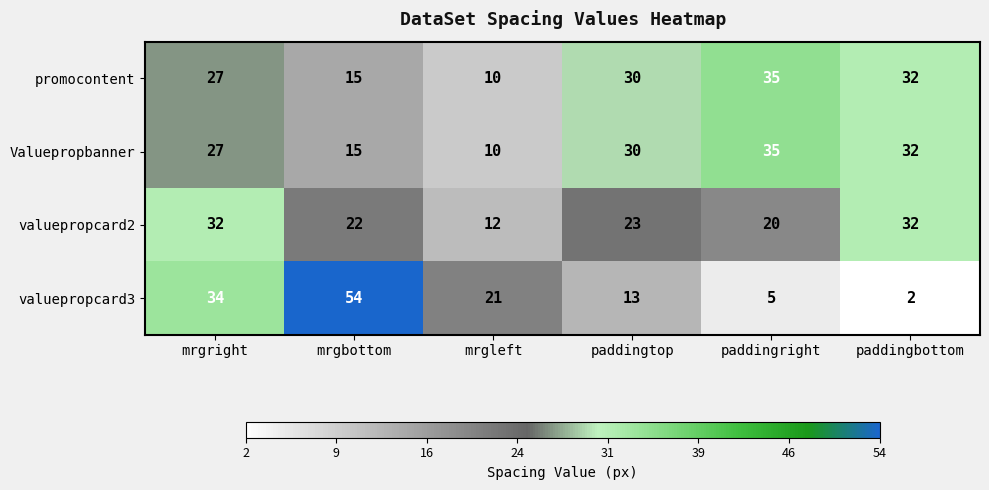

Where is valuepropcard3 nearest to the value 28?

mrgright